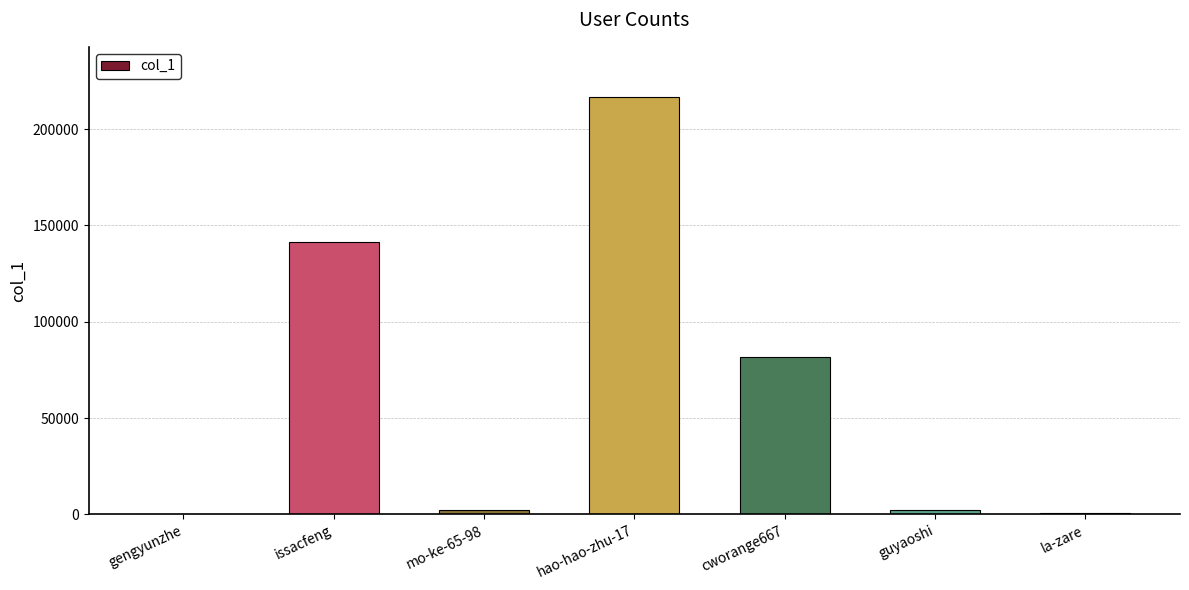

What is the maximum value shown in the chart?

216763